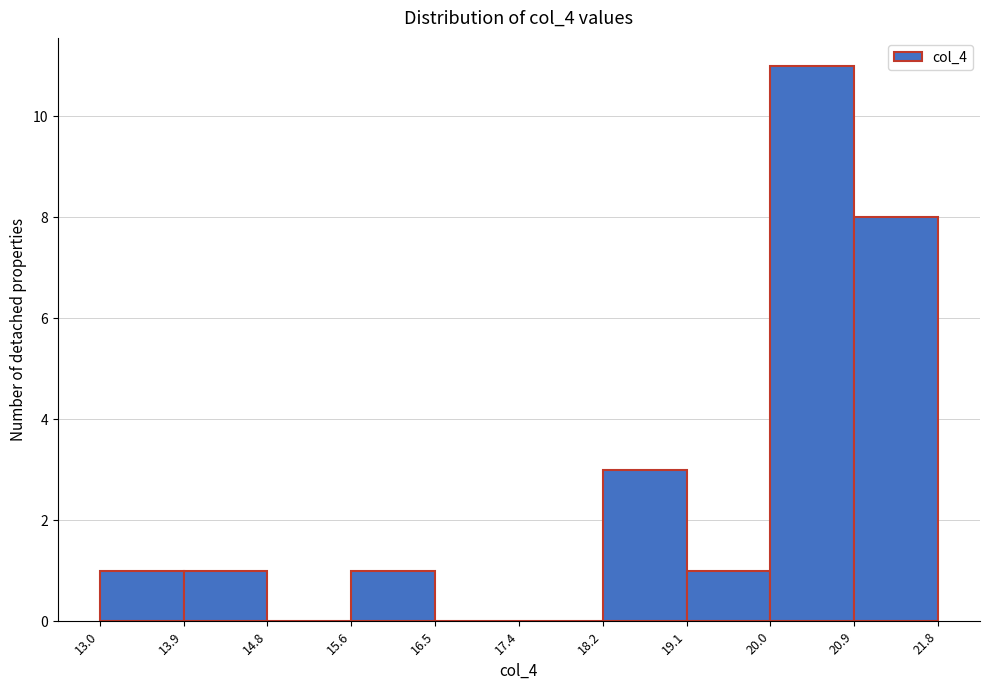

Reading left to right, transcribe this chart: for each bar, give the range it covers on the x-axis and its height. The values are not printed on the chart, so give them approximately, as read against the axis.

13.0 to 13.9: 1
13.9 to 14.8: 1
14.8 to 15.6: 0
15.6 to 16.5: 1
16.5 to 17.4: 0
17.4 to 18.2: 0
18.2 to 19.1: 3
19.1 to 20.0: 1
20.0 to 20.9: 11
20.9 to 21.8: 8